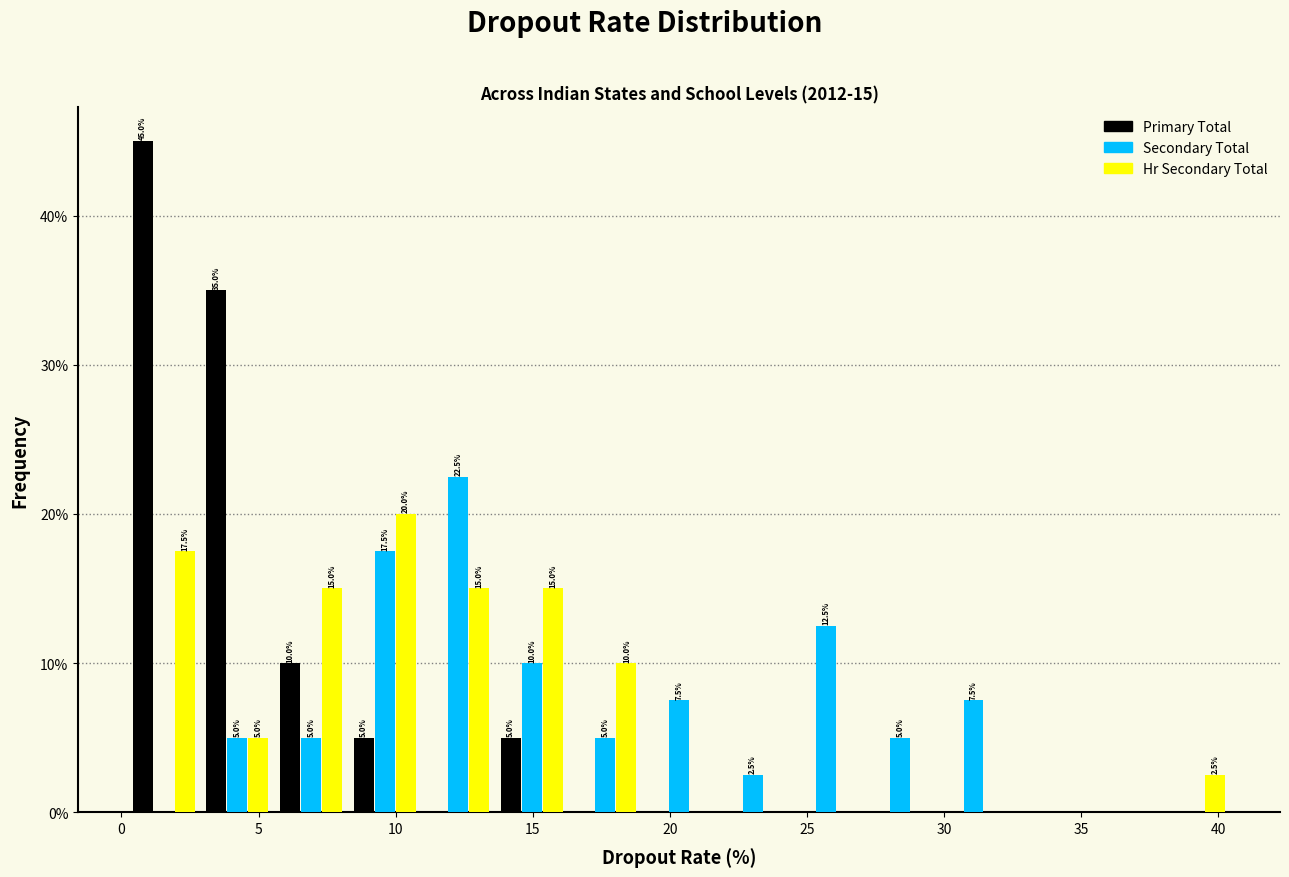

In the Secondary Total series, which range on the x-axis has the tallest bar?

11.0 to 13.5